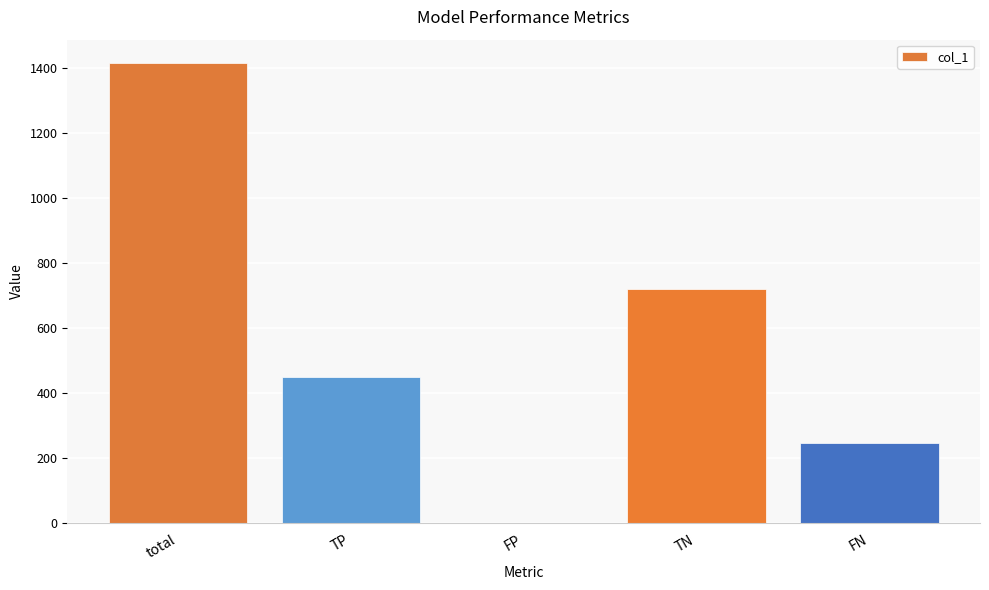

Which has a higher value, TP or TN?

TN